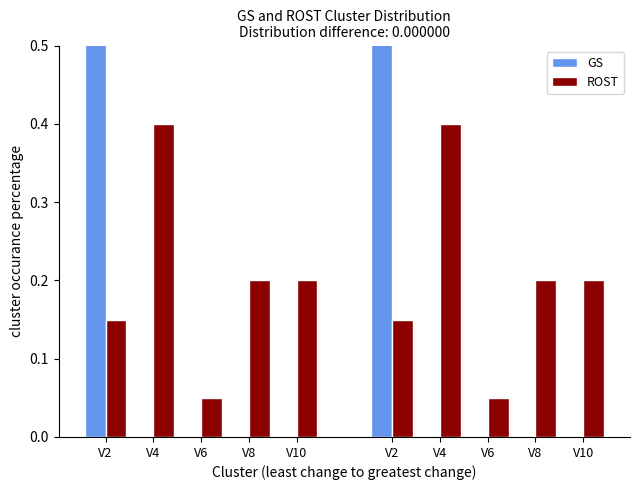

Reading left to right, list all the values displayed in this chart.

GS: V2=1.0	V4=0.0	V6=0.0	V8=0.0	V10=0.0
ROST: V2=0.1	V4=0.4	V6=0.1	V8=0.2	V10=0.2